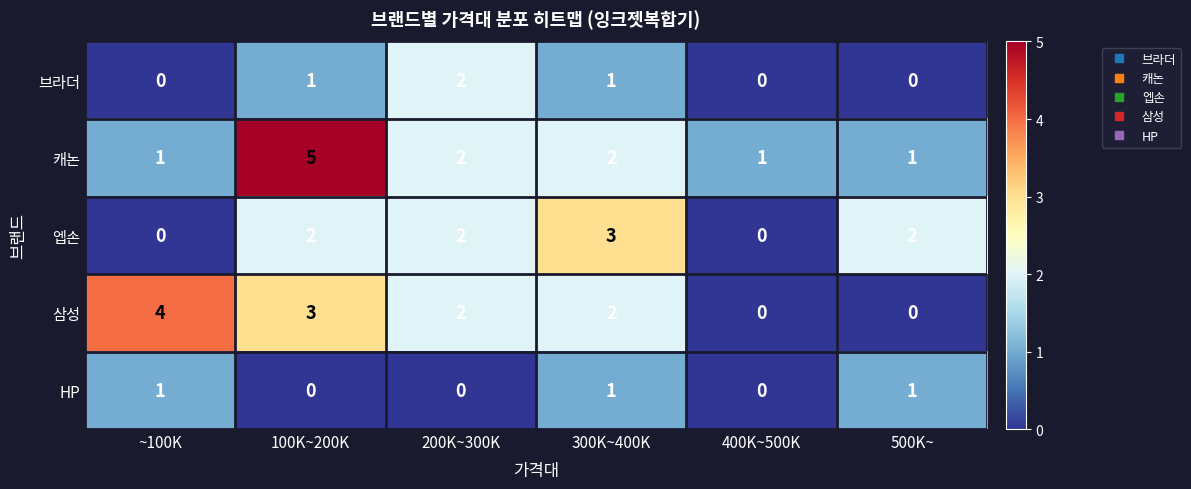

How many distinct data groups are displayed?

5